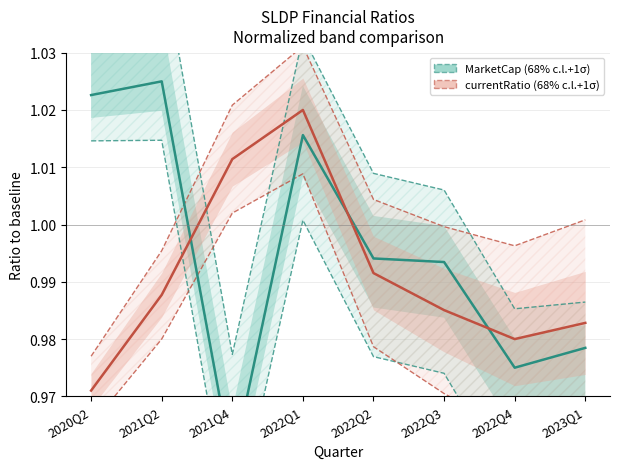

Which series has the largest range (max minus min)?

MarketCap (68% c.l.+1σ)